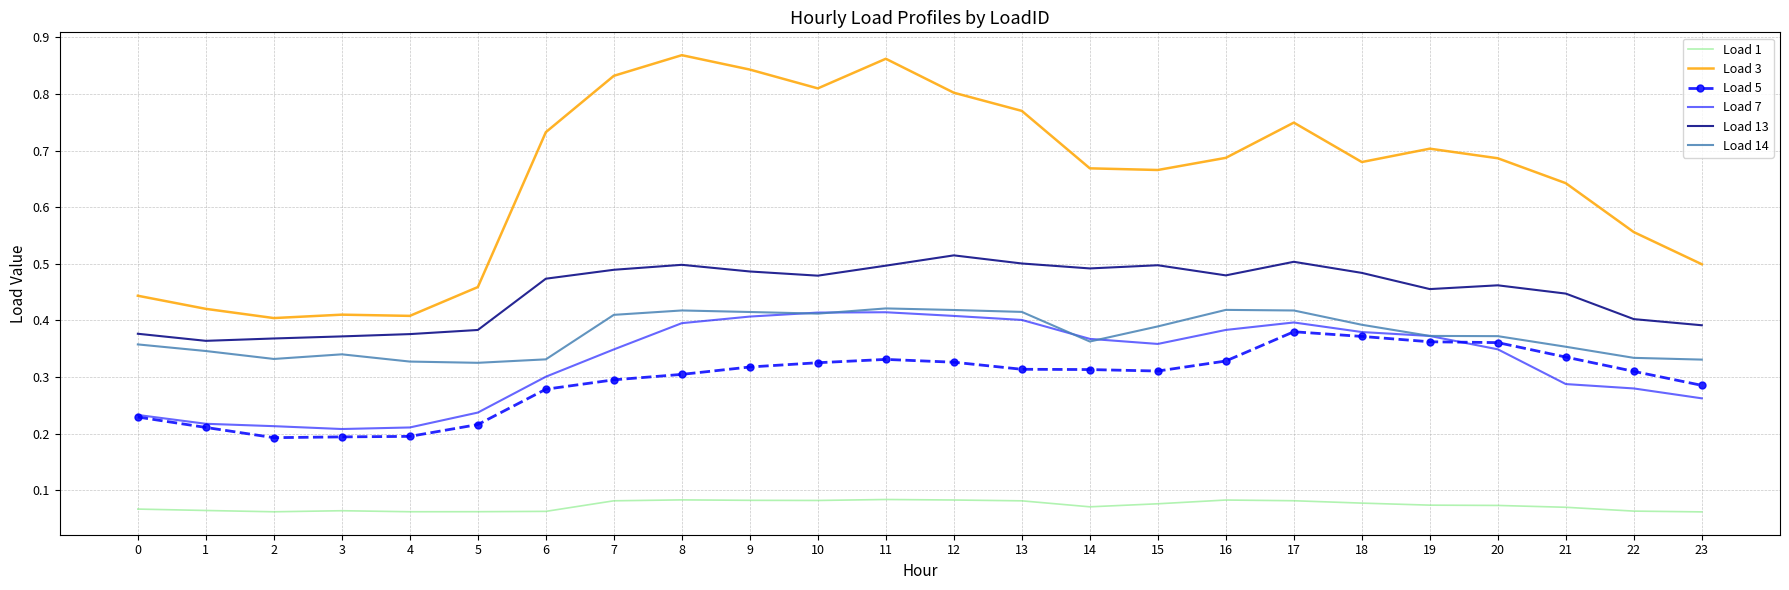

The Load 14 series shows 0.7 at 7. True or false?

False